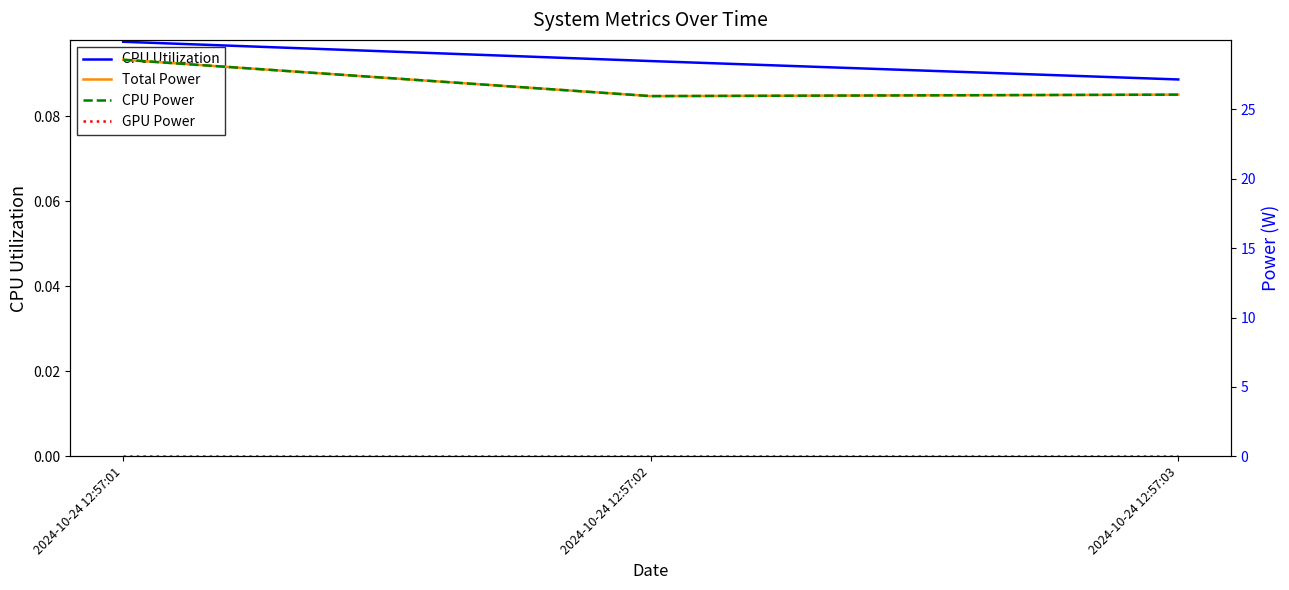

Is this an area chart (filled region under the line)?

No